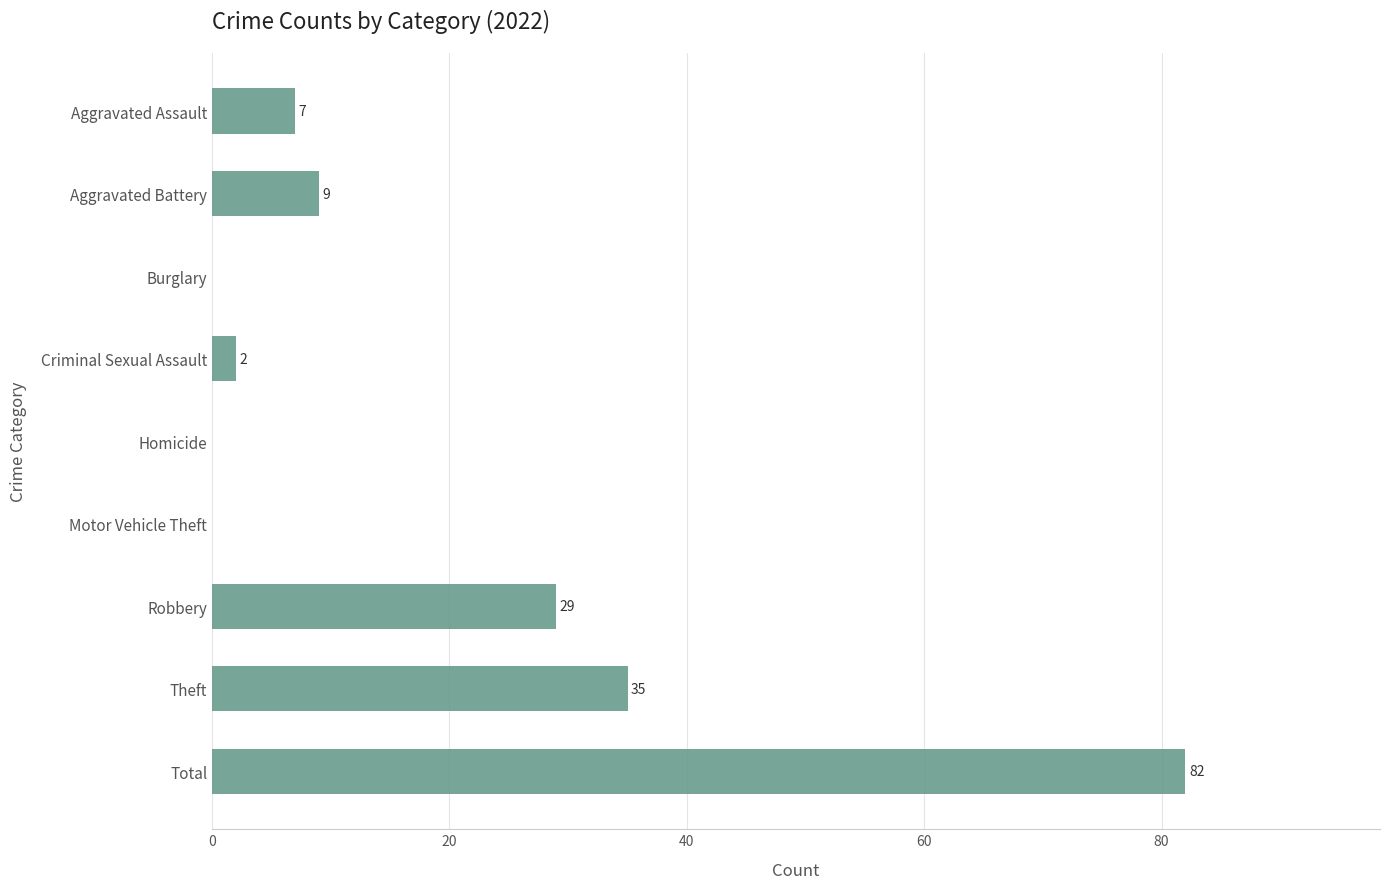

Is it true that the value at Aggravated Battery is 9?

True